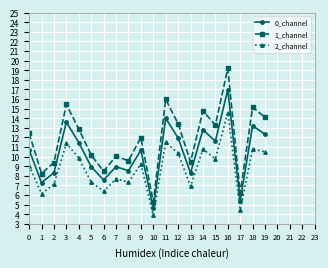

What is the highest value of the 0_channel series?

17.0